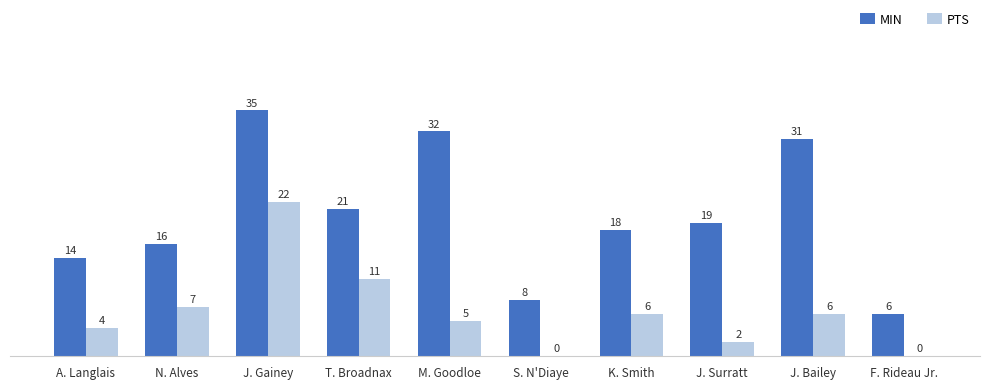

How many groups of bars are there?

10